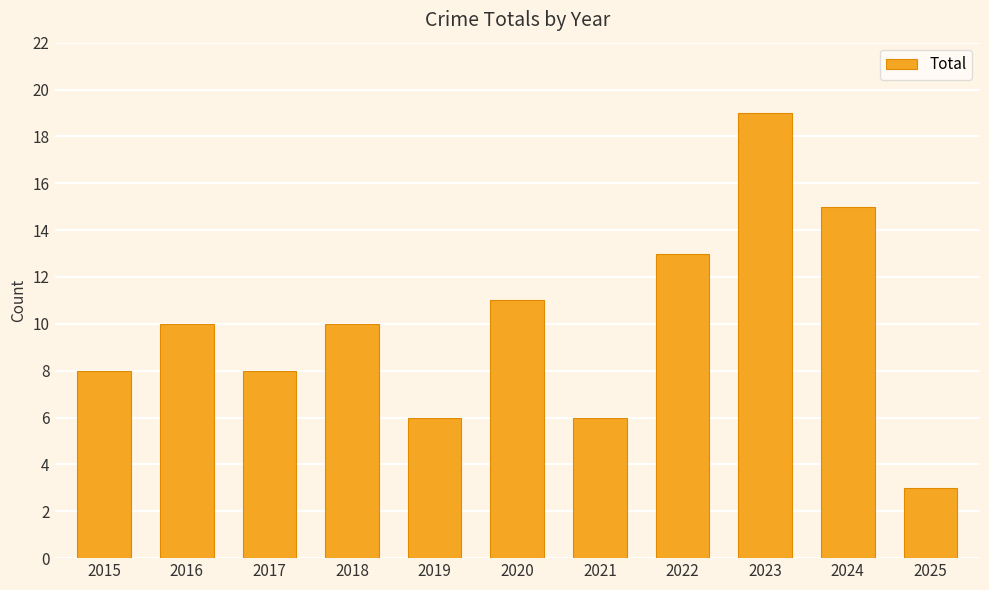

What is the change in value from 2015 to 2020?

+3